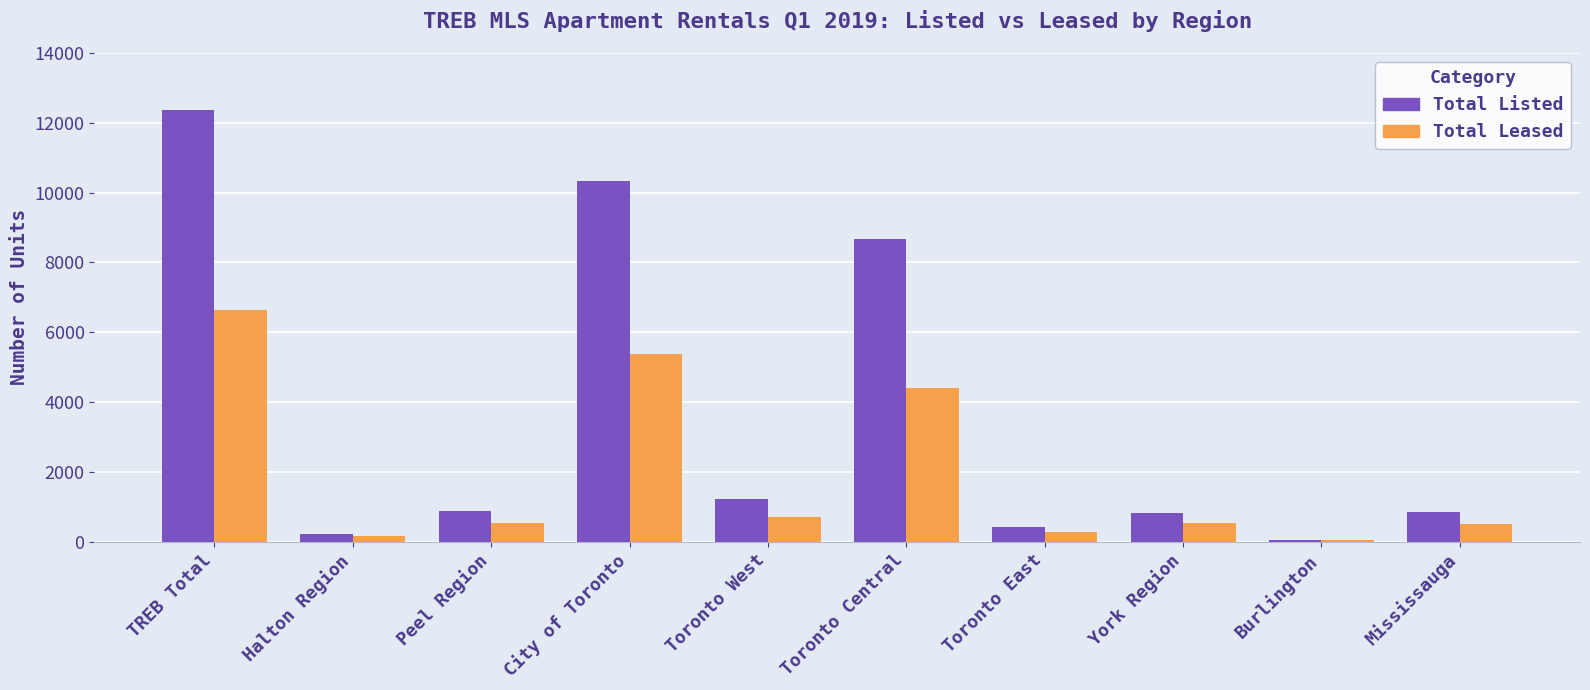

Which series changed the most between Peel Region and Burlington?

Total Listed